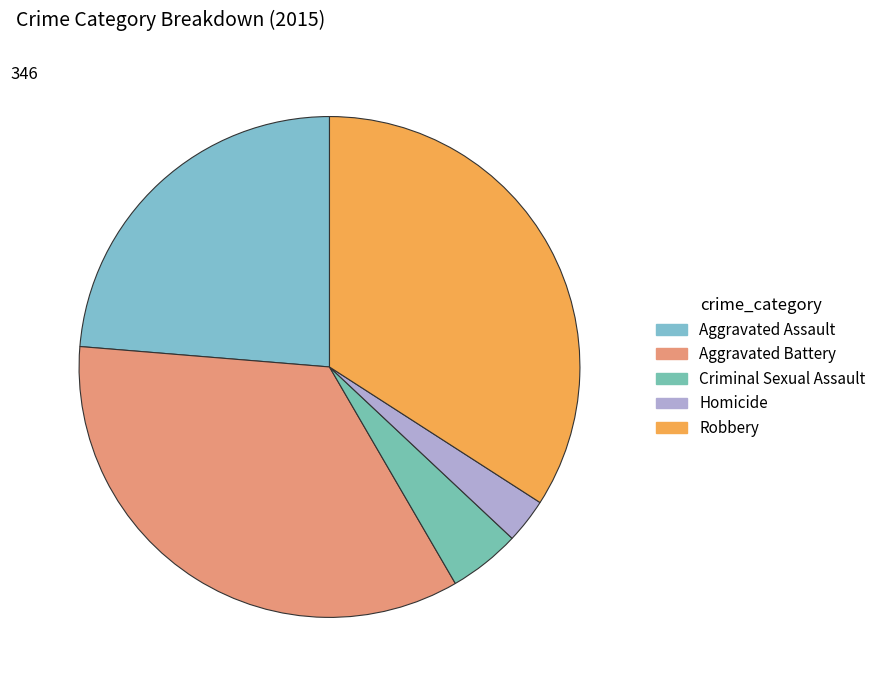

Is there any slice that represents more than half of the pie?

No